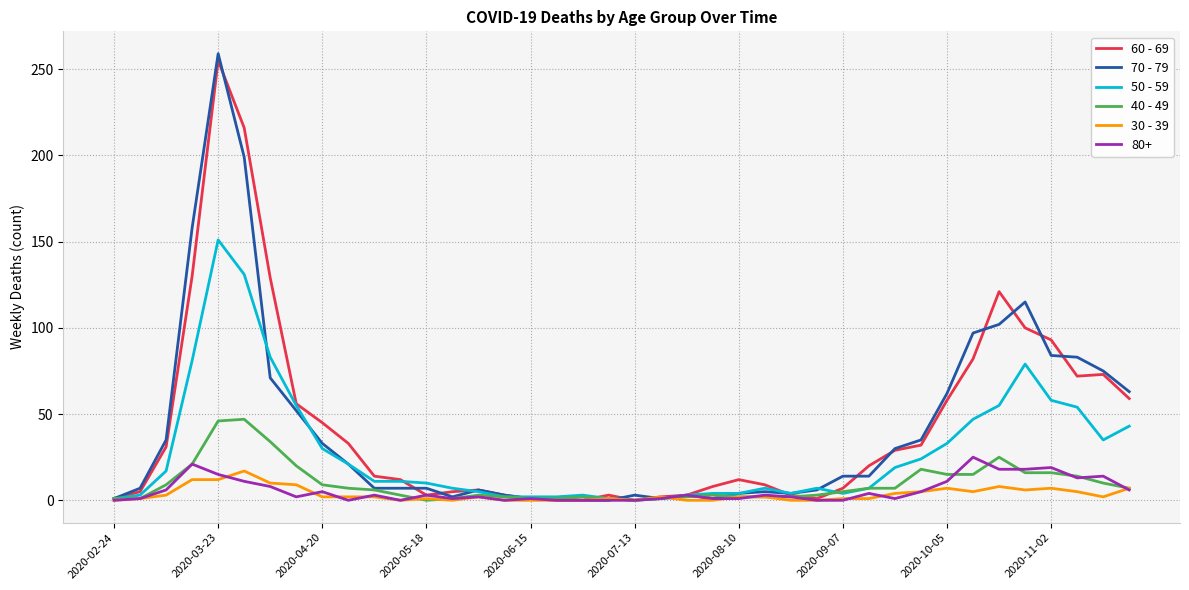

Which series has the largest range (max minus min)?

70 - 79